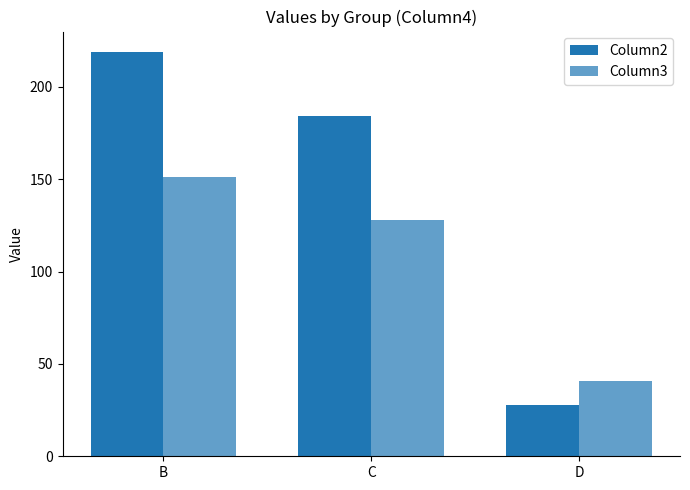

Which has a higher value, D or C?

C